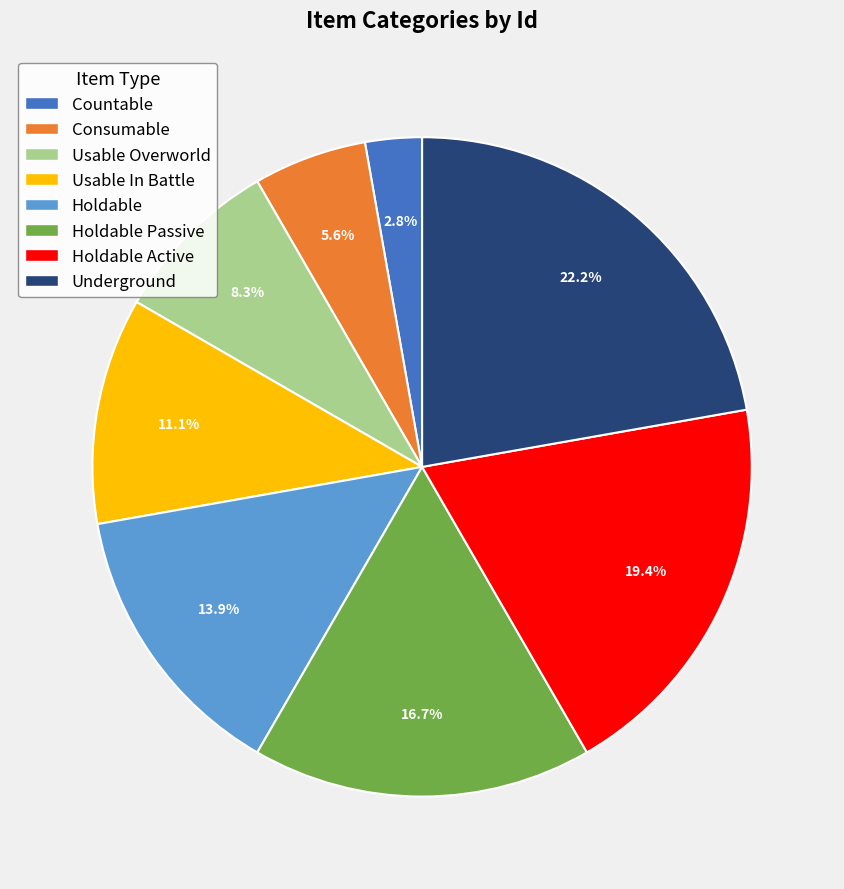

Is there any slice that represents more than half of the pie?

No